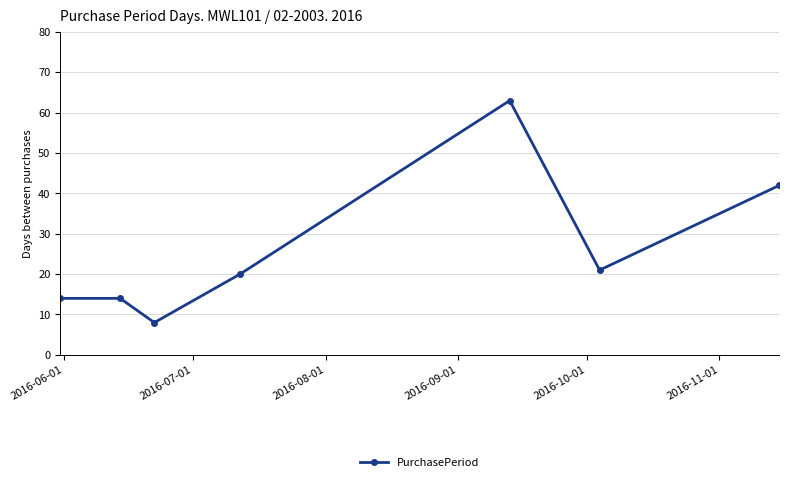

What is the difference between the maximum and minimum values?

55